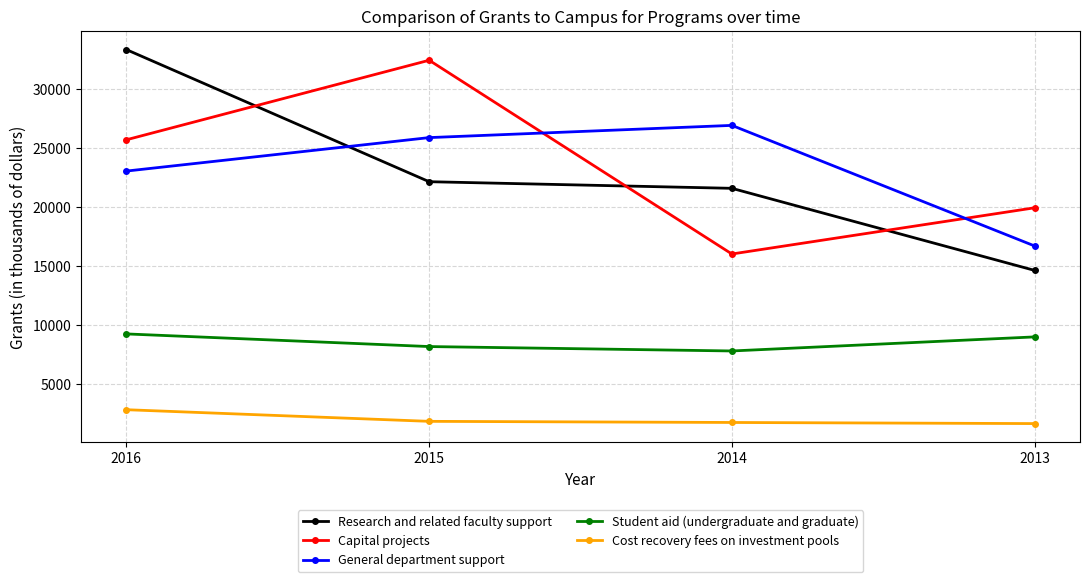

What is the average value of the Capital projects series?

23526